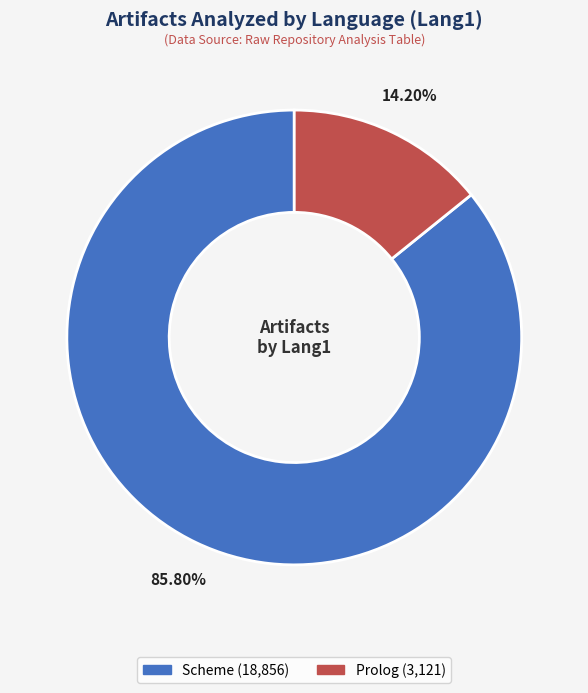

Does any single category account for the majority?

Yes